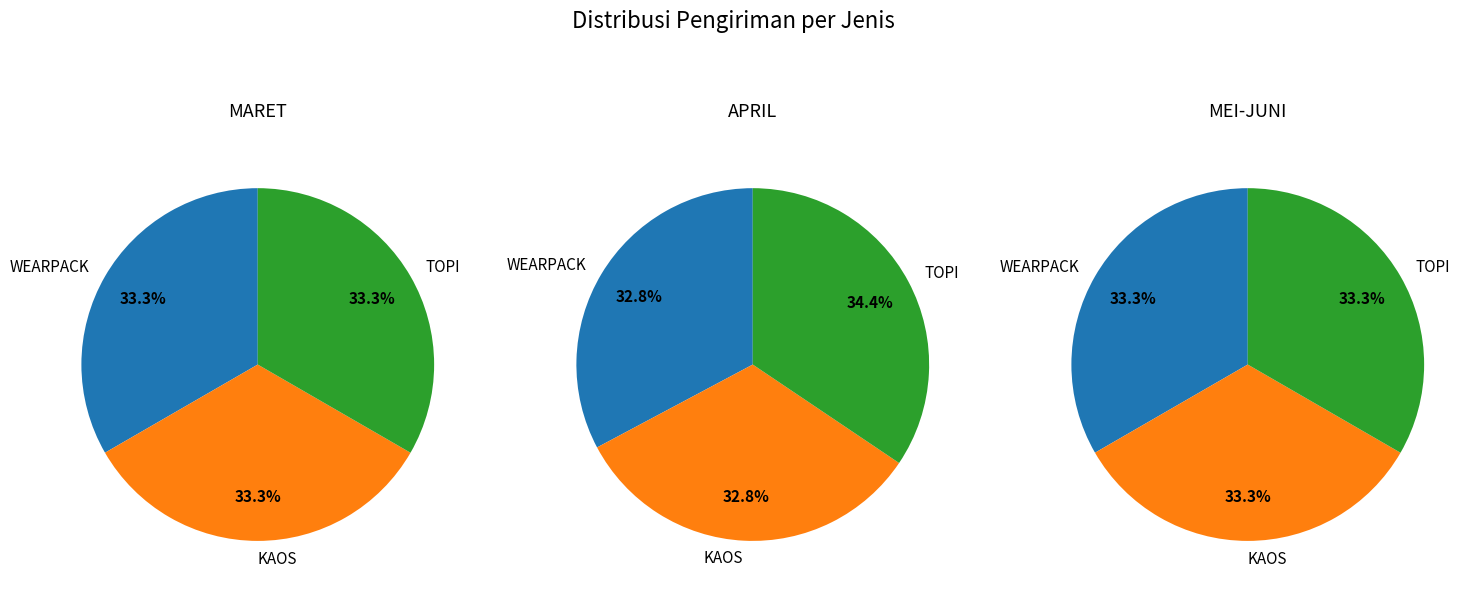

Does any single category account for the majority?

No